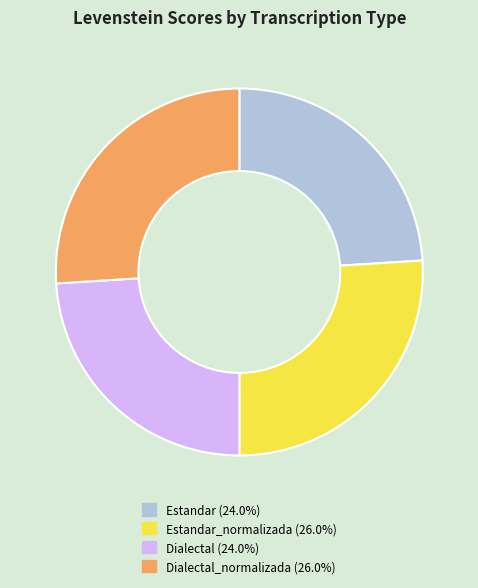

Is there a majority slice in this chart?

No